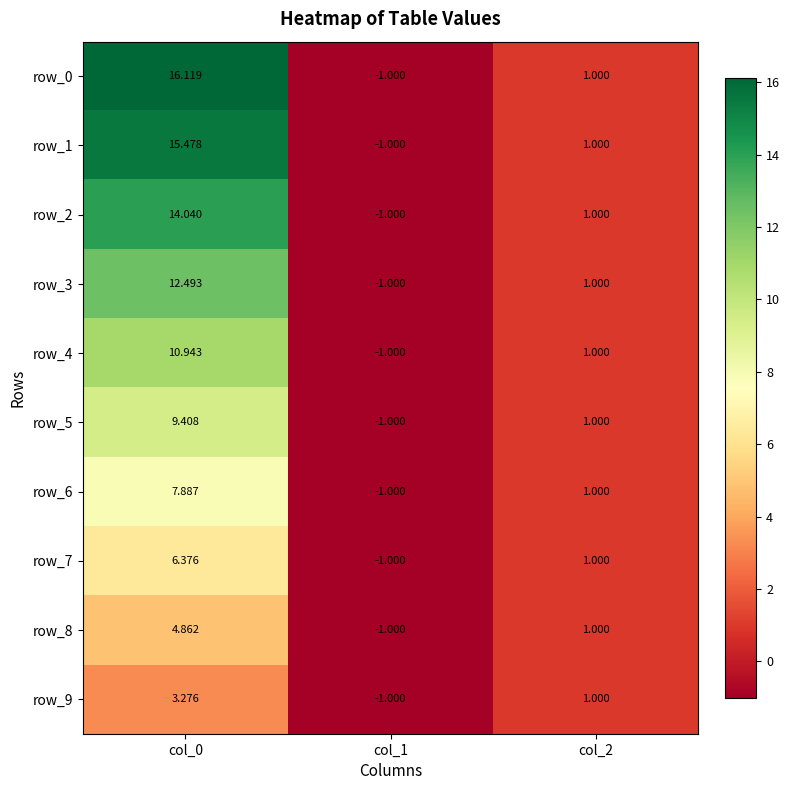

What is the difference between the maximum and minimum values in the row_0 series?

17.1